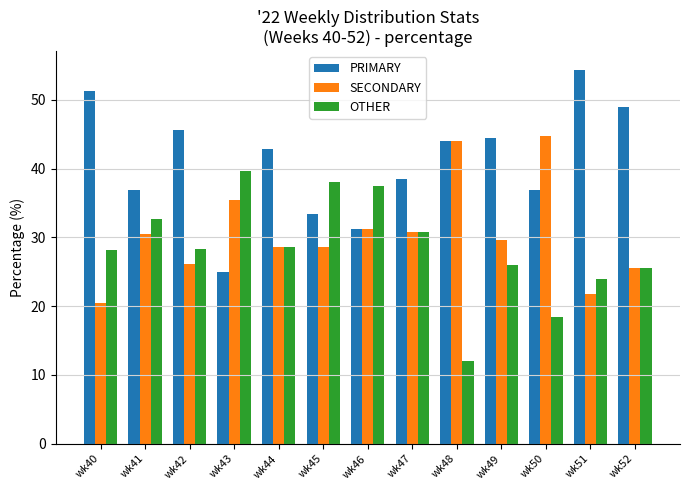

How many values in the PRIMARY series are below 42?

6